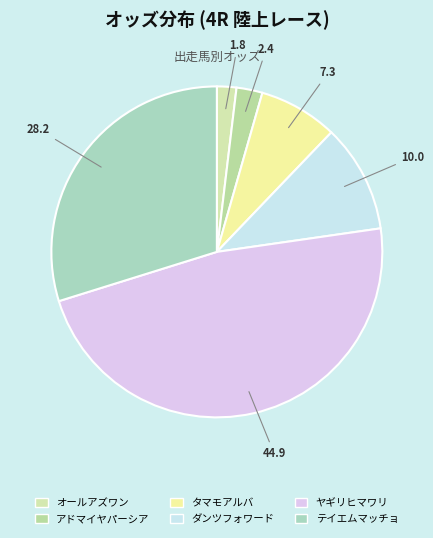

Combined, do ダンツフォワード and テイエムマッチョ account for over 50%?

No